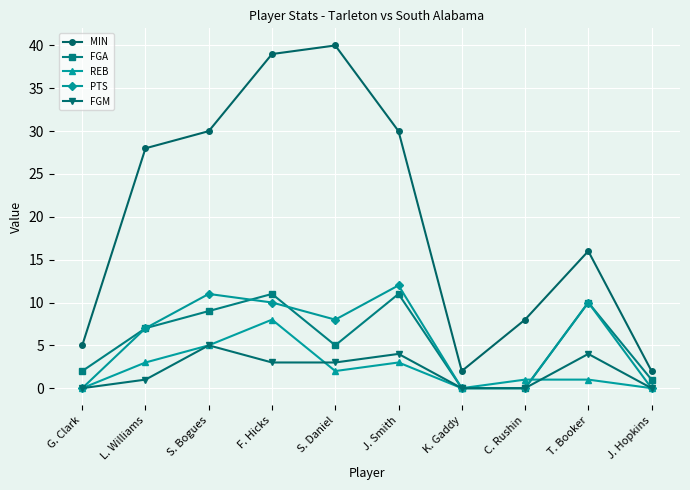

Is it true that MIN equals 2 at K. Gaddy?

True